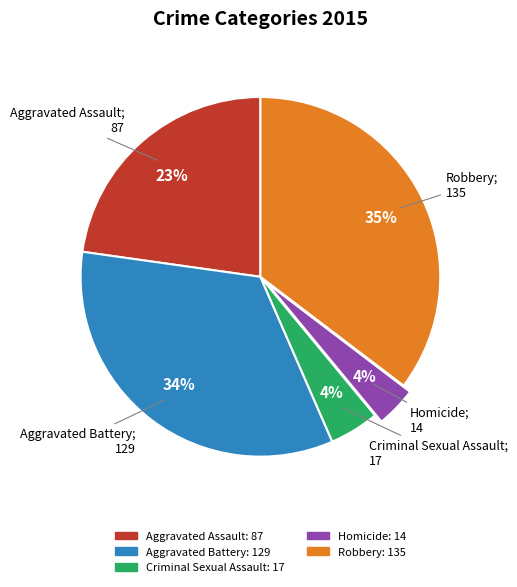

To the nearest percent, what percentage of the pie is Robbery?

35%